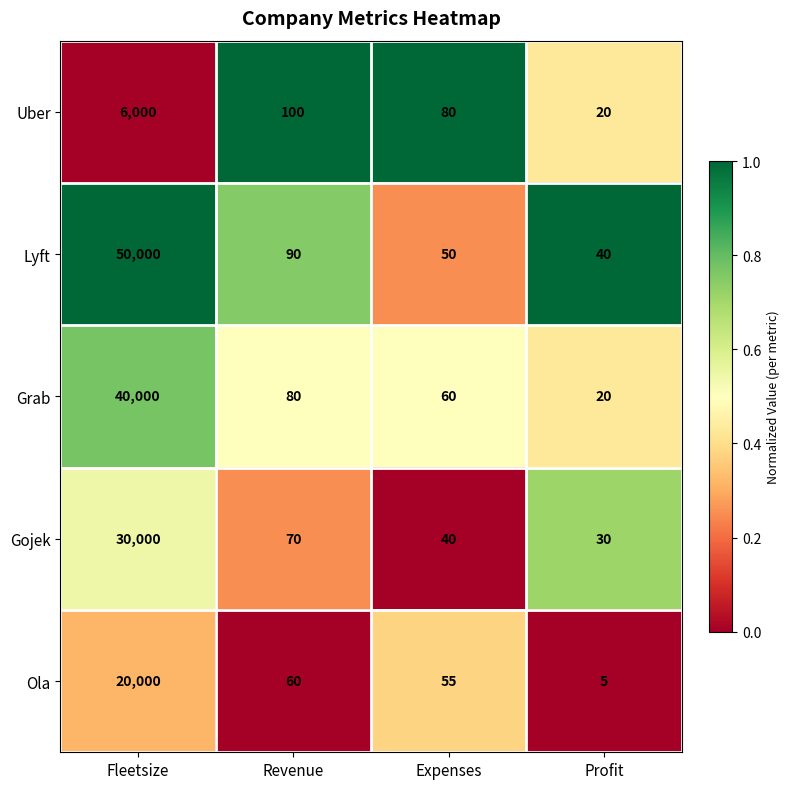

List the series in order of their peak value, lowest first.

Uber, Ola, Gojek, Grab, Lyft